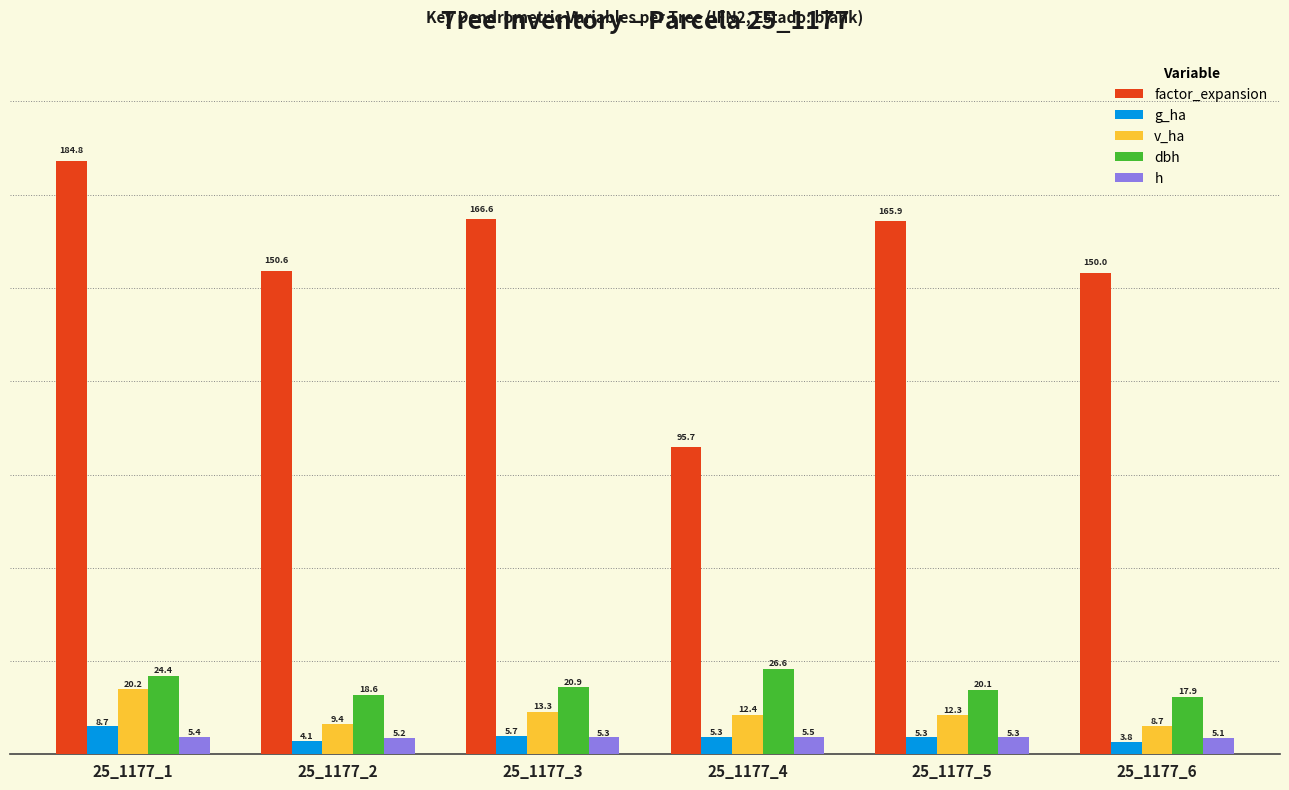

Between 25_1177_3 and 25_1177_5, which series saw the biggest shift?

v_ha